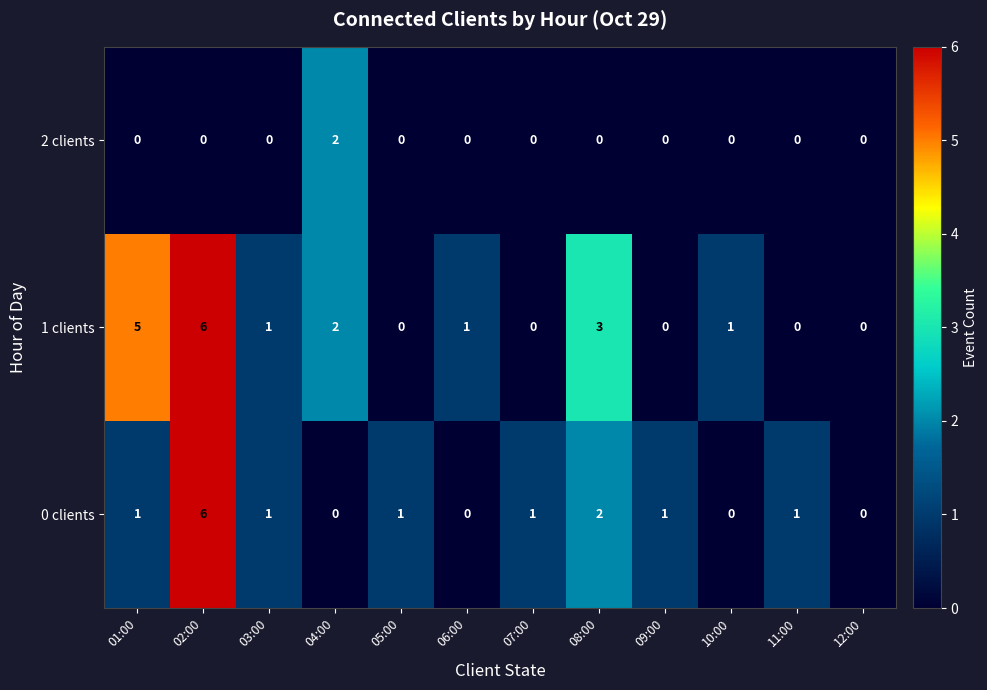

What is the total value across all series at 08:00?

5